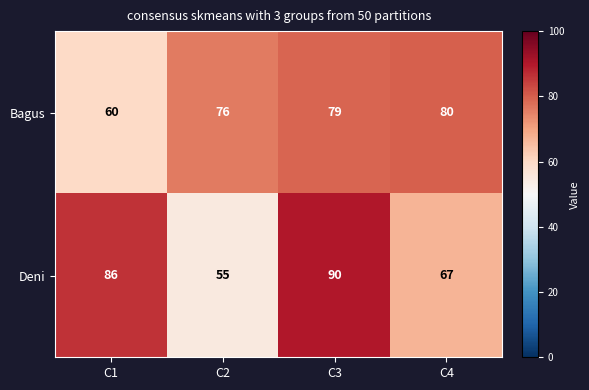

At which label is Bagus closest to 70?

C2